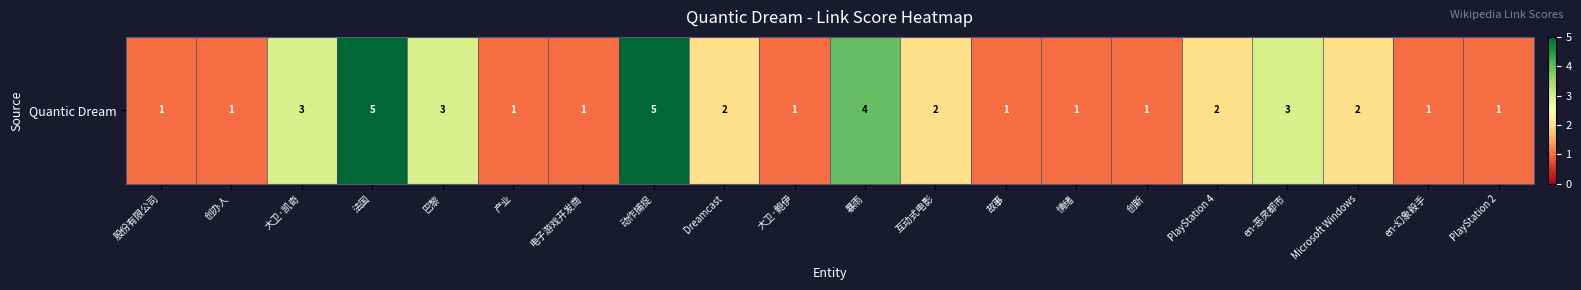

List the labels in order of value, largest first.

法国, 动作捕捉, 暴雨, 大卫·凯奇, 巴黎, en-恶灵都市, Dreamcast, 互动式电影, PlayStation 4, Microsoft Windows, 股份有限公司, 创办人, 产业, 电子游戏开发商, 大卫·鲍伊, 故事, 情绪, 创新, en-幻象殺手, PlayStation 2